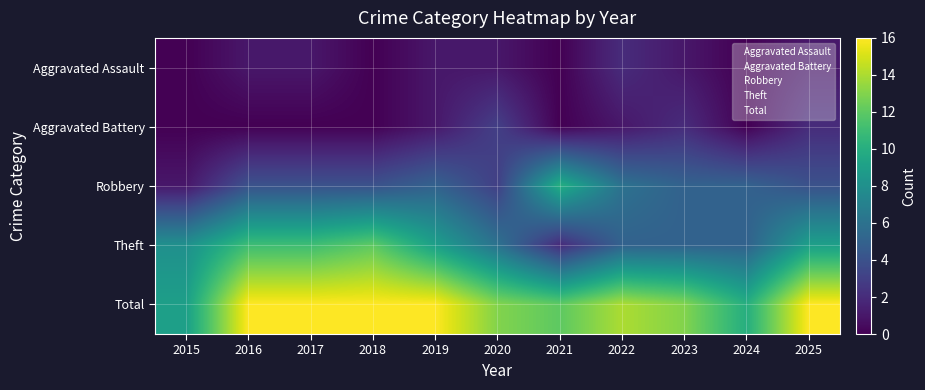

Reading left to right, what are all the values shown in this chart?

Aggravated Assault: 2015=0	2016=1	2017=1	2018=0	2019=1	2020=1	2021=0	2022=2	2023=1	2024=0	2025=1
Aggravated Battery: 2015=0	2016=0	2017=0	2018=0	2019=1	2020=3	2021=0	2022=1	2023=2	2024=0	2025=2
Robbery: 2015=1	2016=4	2017=4	2018=4	2019=5	2020=3	2021=10	2022=6	2023=5	2024=5	2025=4
Theft: 2015=8	2016=11	2017=11	2018=12	2019=9	2020=6	2021=2	2022=5	2023=5	2024=5	2025=9
Total: 2015=9	2016=16	2017=16	2018=16	2019=16	2020=13	2021=12	2022=14	2023=13	2024=10	2025=16